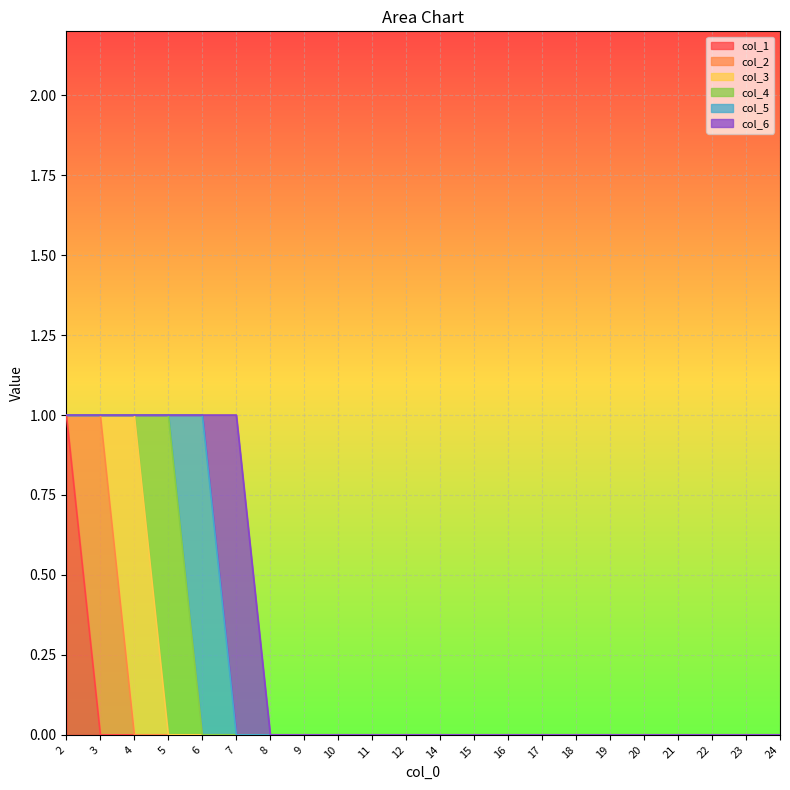

Between 15 and 19, which is larger?

15